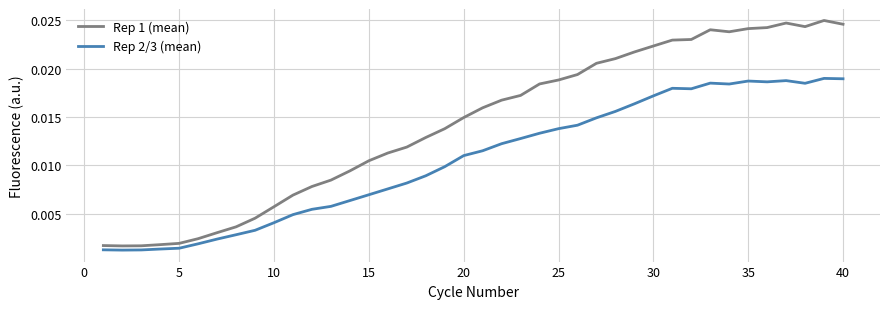

How many lines are shown in the chart?

2